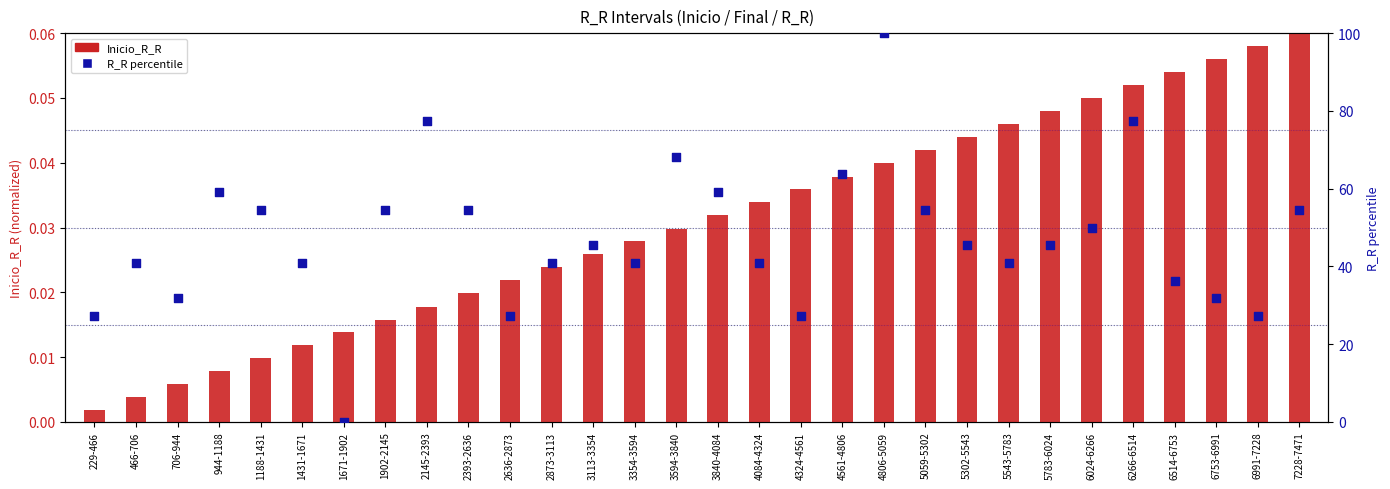

At how many categories does at least one series exceed 5?

29